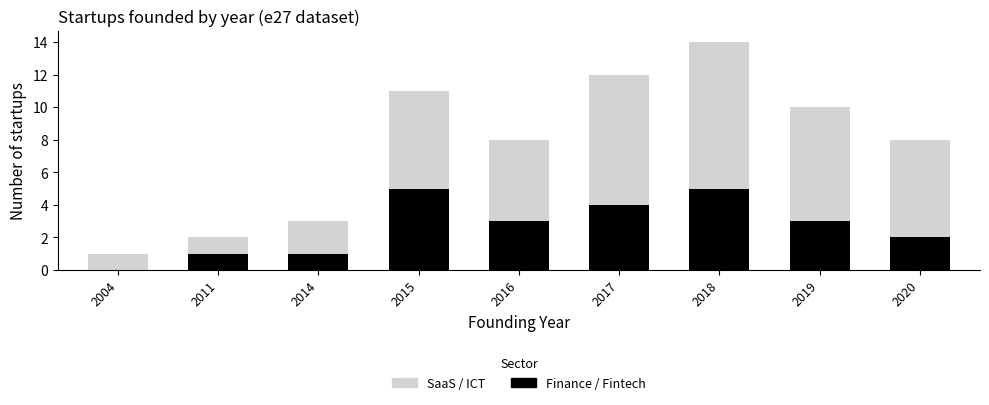

Are the bars grouped side by side (vs. stacked)?

No